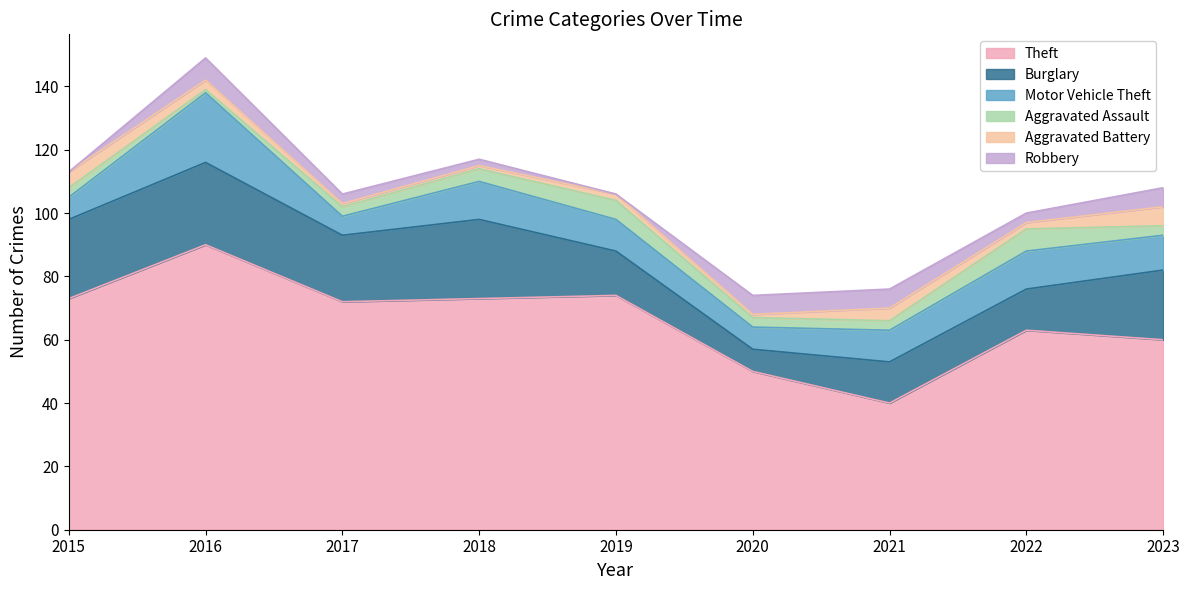

What is the difference between the maximum and second lowest values in the Theft series?

40